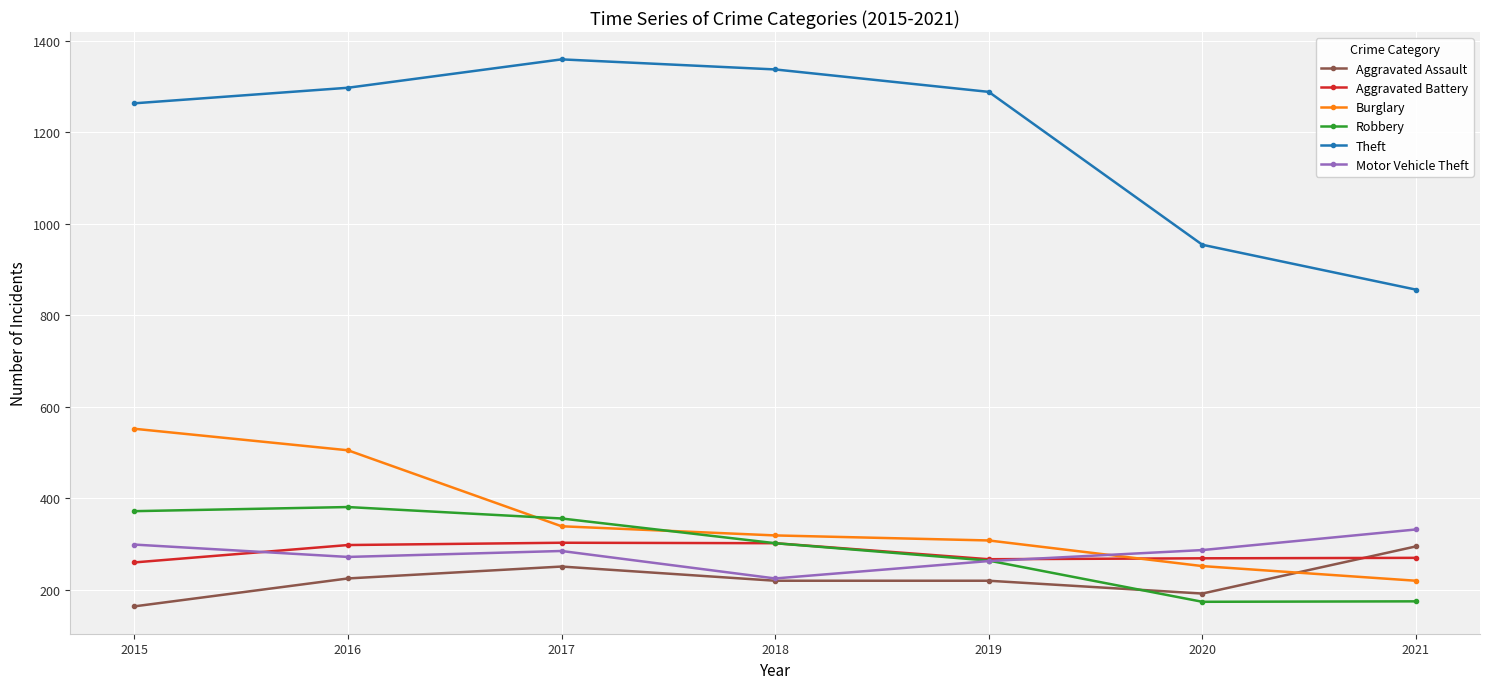

At 2016, list the series in order from largest to smallest.

Theft, Burglary, Robbery, Aggravated Battery, Motor Vehicle Theft, Aggravated Assault